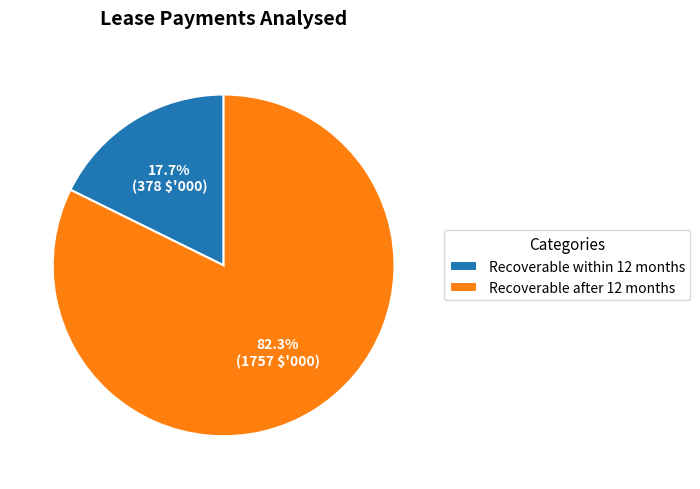

Does Recoverable within 12 months account for over 50% of the chart?

No